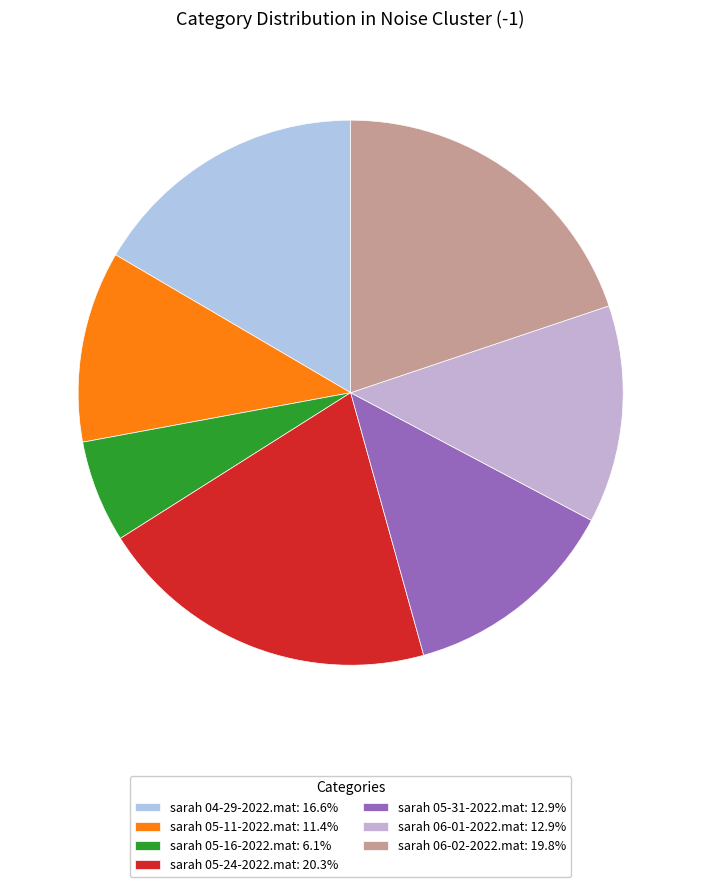

Is it true that sarah 06-01-2022.mat is 19% of the pie?

False